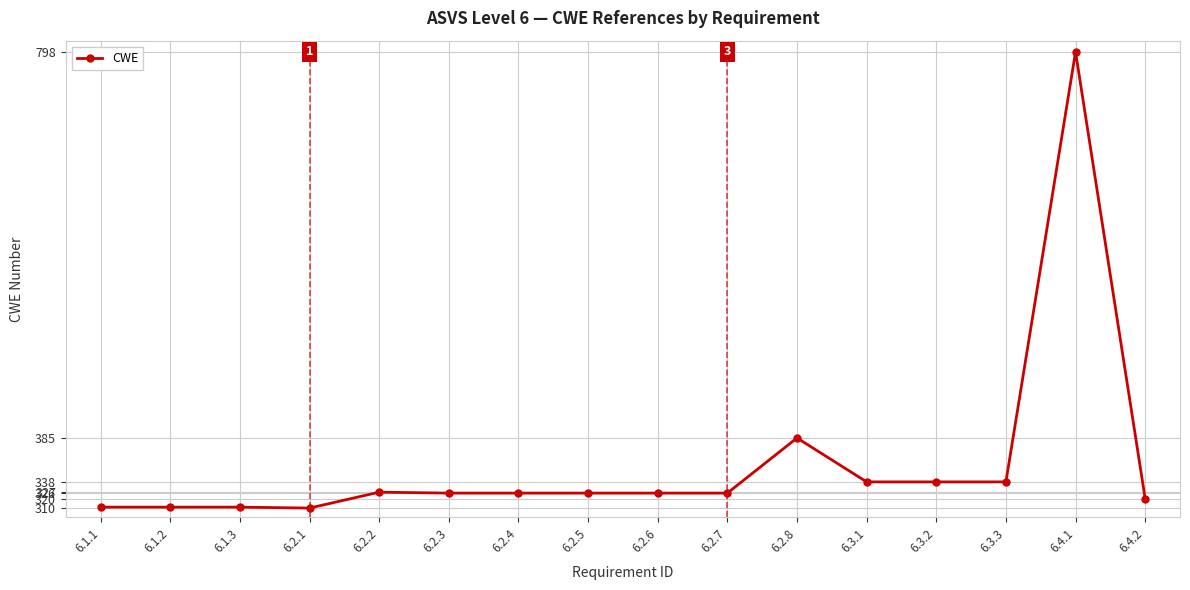

How many data points are less than 326?

5